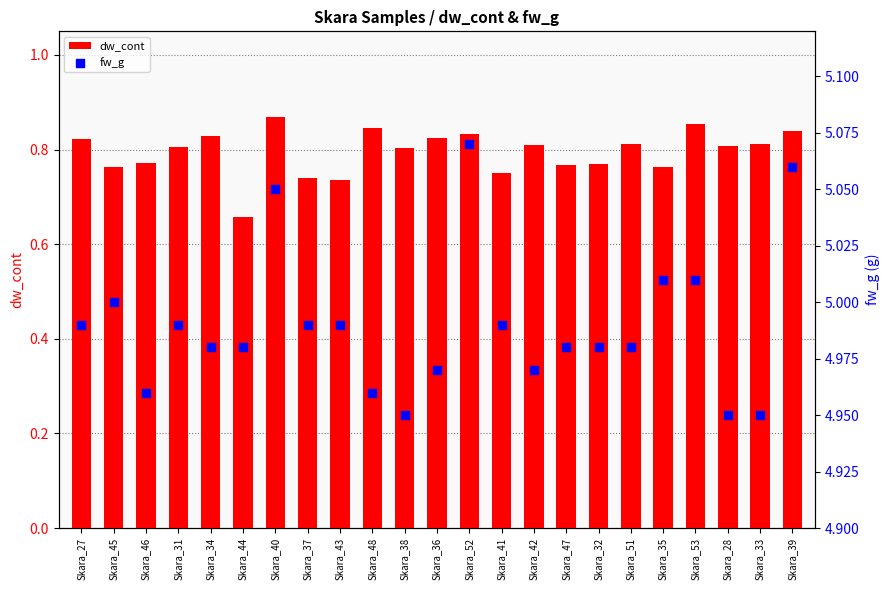

At which category is the sum across all series the highest?

Skara_40